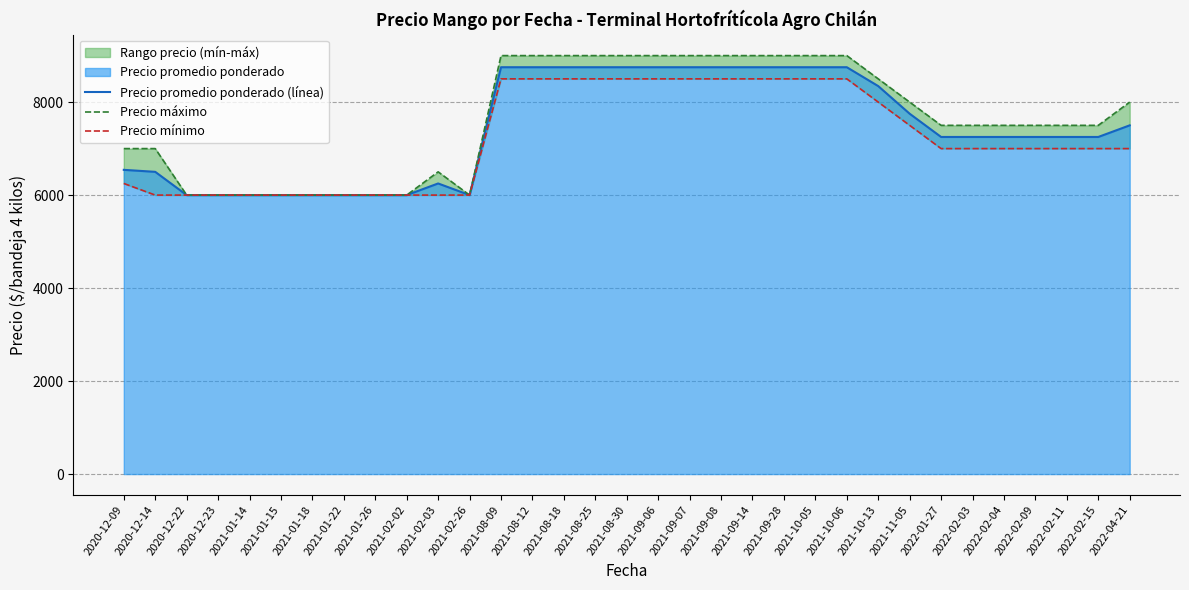

What is the difference between the second highest and second lowest values in the Precio máximo series?

3000